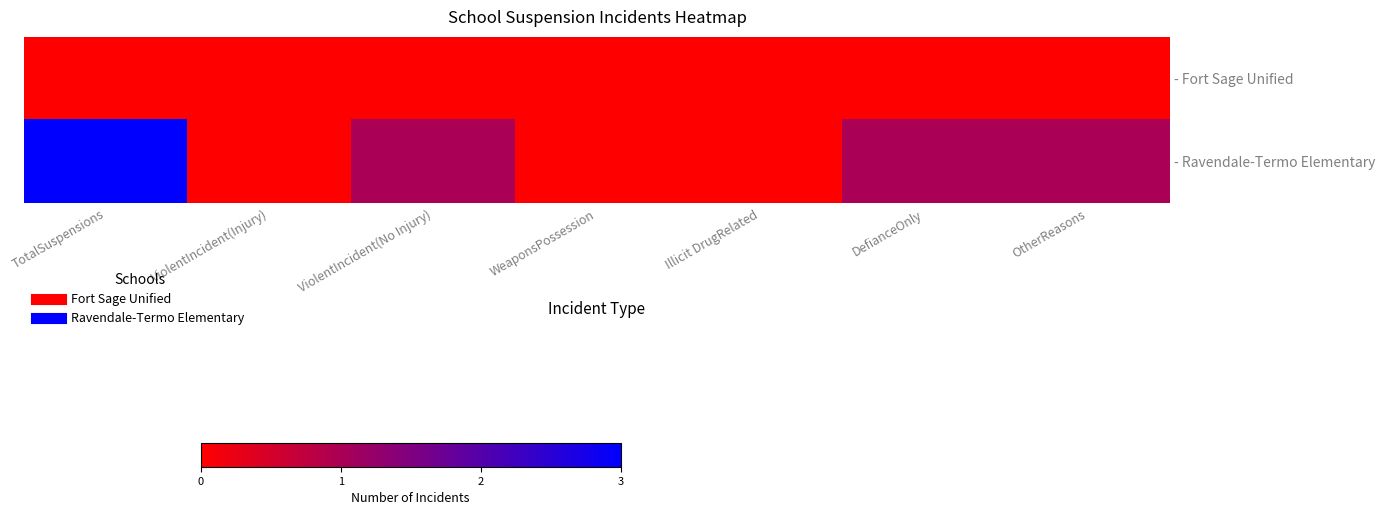

Rank the series by their average value, from highest to lowest.

- Ravendale-Termo Elementary, - Fort Sage Unified